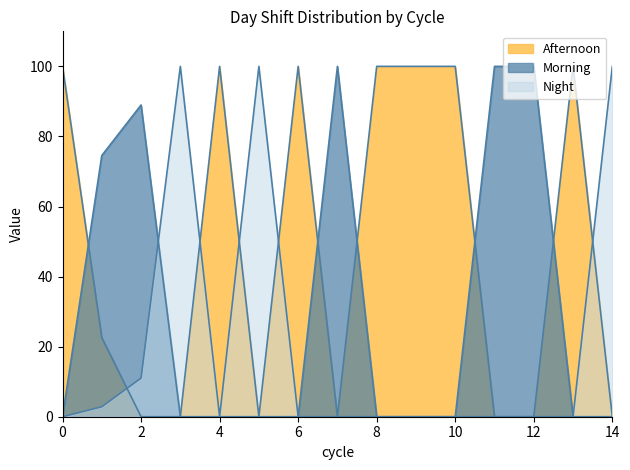

At how many categories does at least one series exceed 74?

15